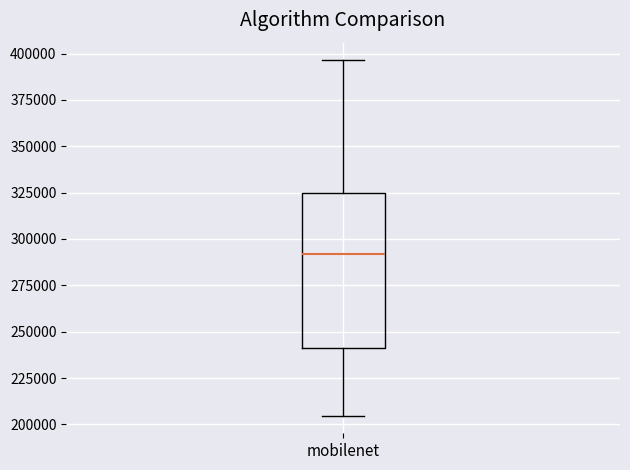

Where does the lower whisker of the box for mobilenet end on the y-axis? The values are not printed on the chart, so give them approximately, as read against the axis.

205000